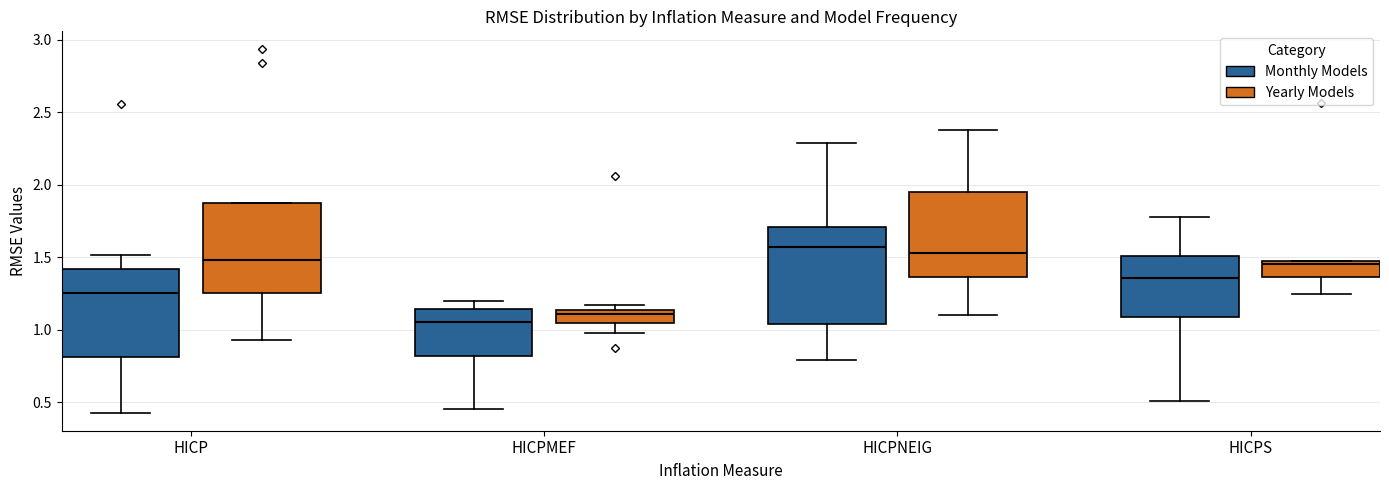

Where is the lower edge of the box for HICPS (Yearly Models) on the y-axis? The values are not printed on the chart, so give them approximately, as read against the axis.

1.35